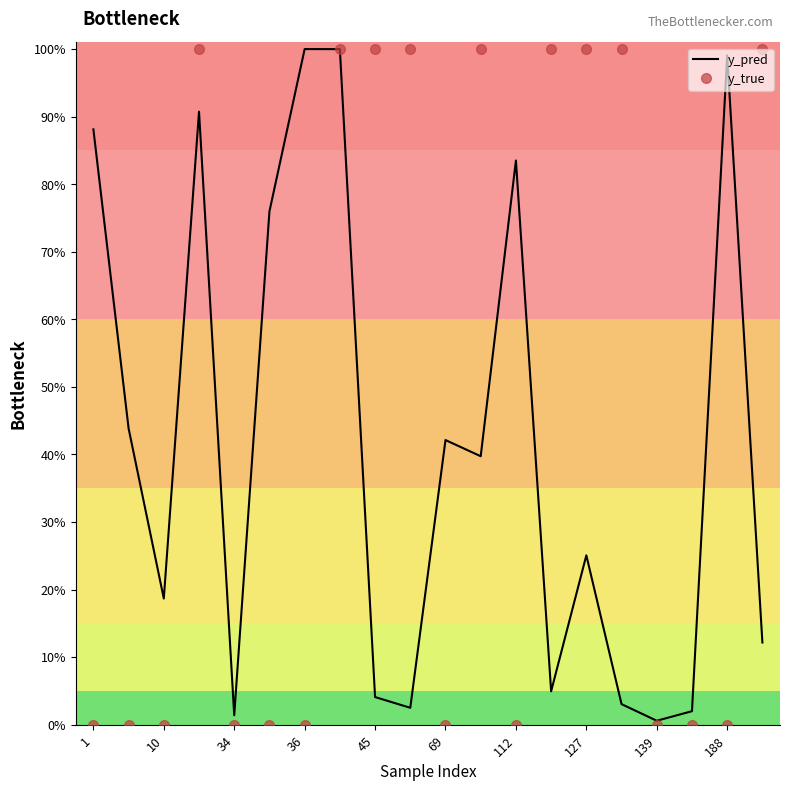

Which series has the largest total across all categories?

y_true